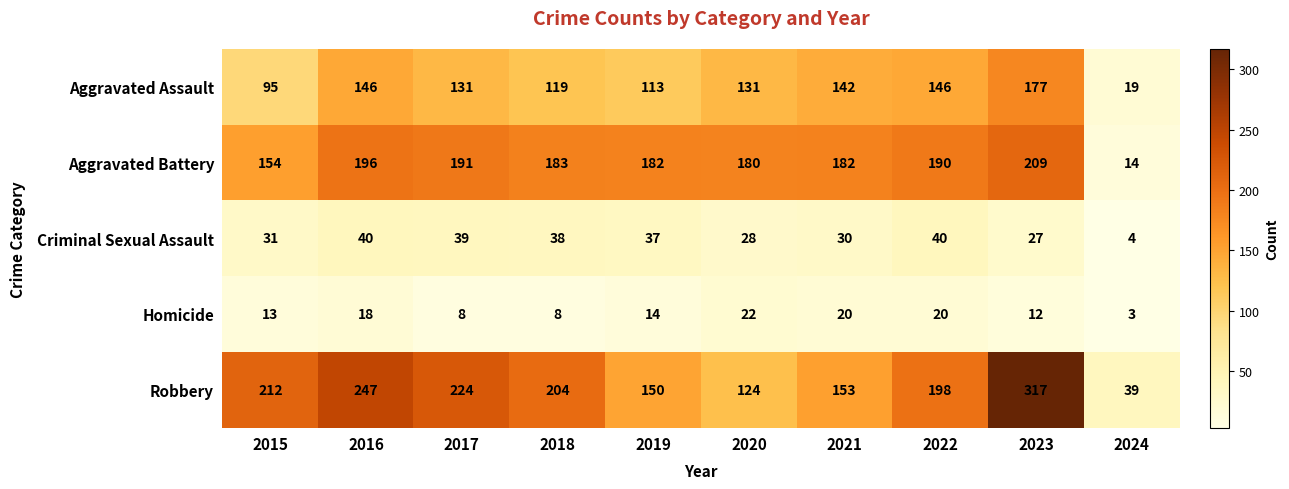

What value does the Aggravated Assault series have at 2016, to the nearest 5?

145